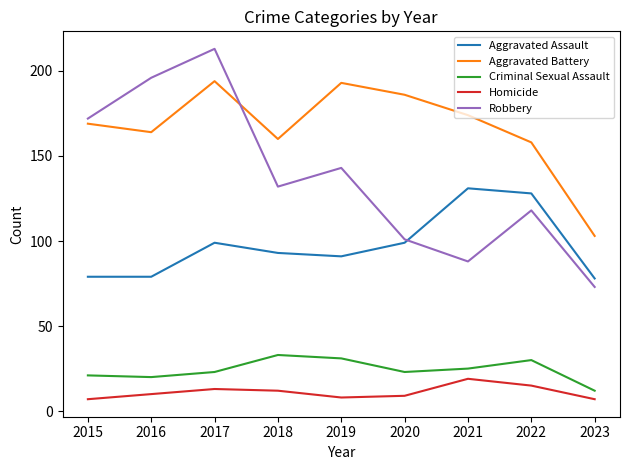

Does the chart display data point markers on the line(s)?

No